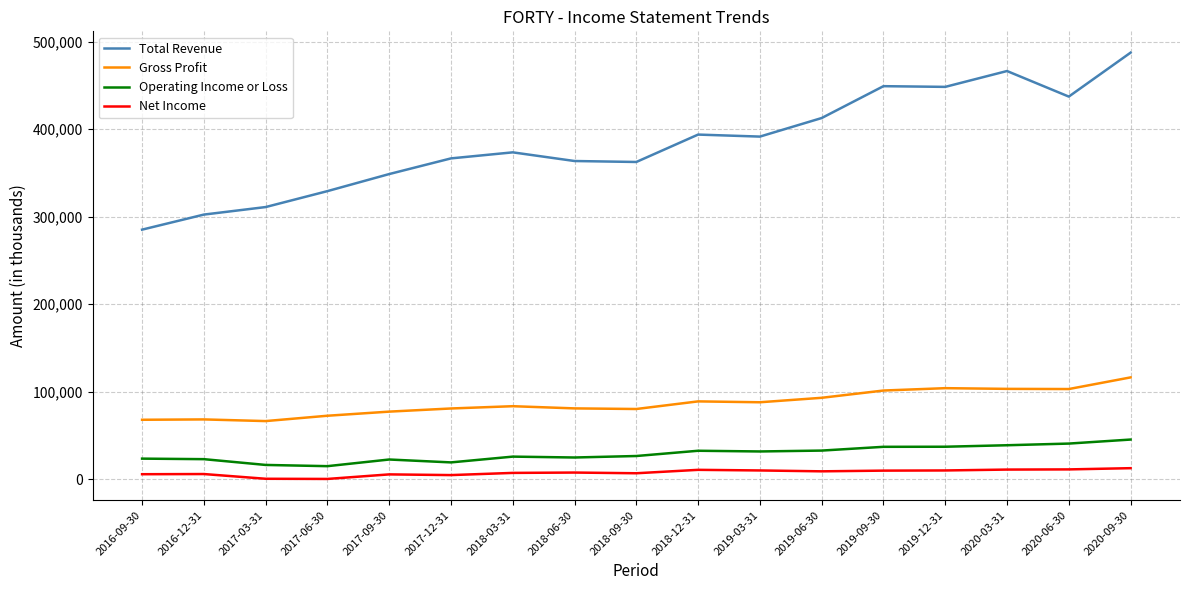

What is the maximum value for Net Income?

12600